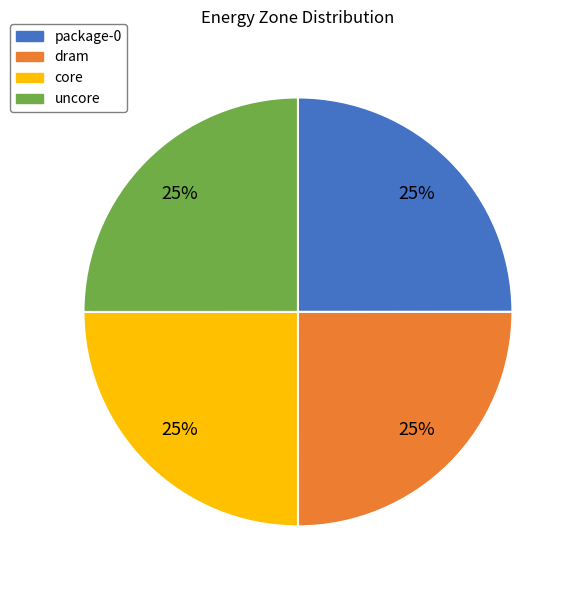

What is the ratio of the value at uncore to the value at dram?

1.0